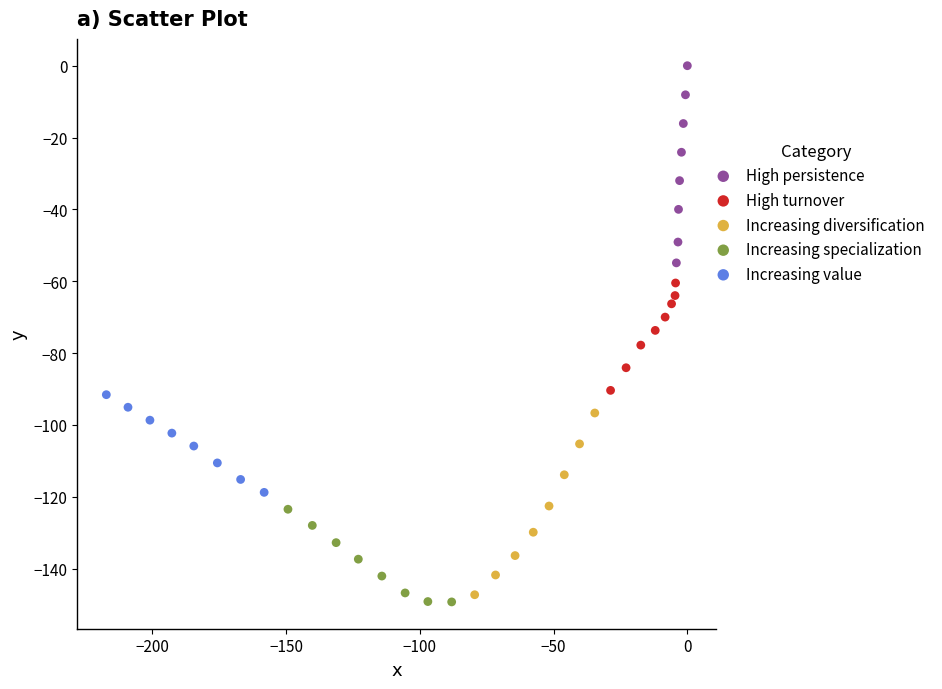

What are all the series names shown in the legend?

High persistence, High turnover, Increasing diversification, Increasing specialization, Increasing value